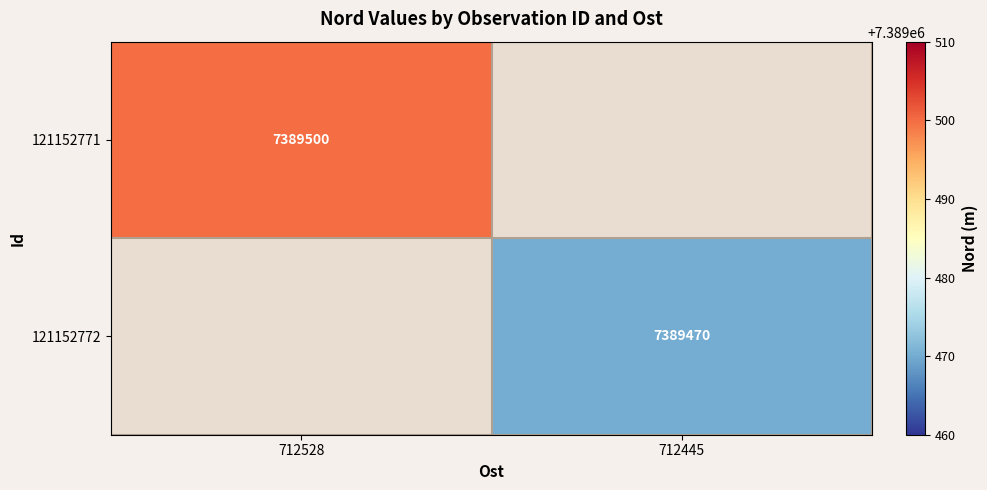

Is the value of 121152772 at 712445 greater than the value of 121152771 at 712528?

No